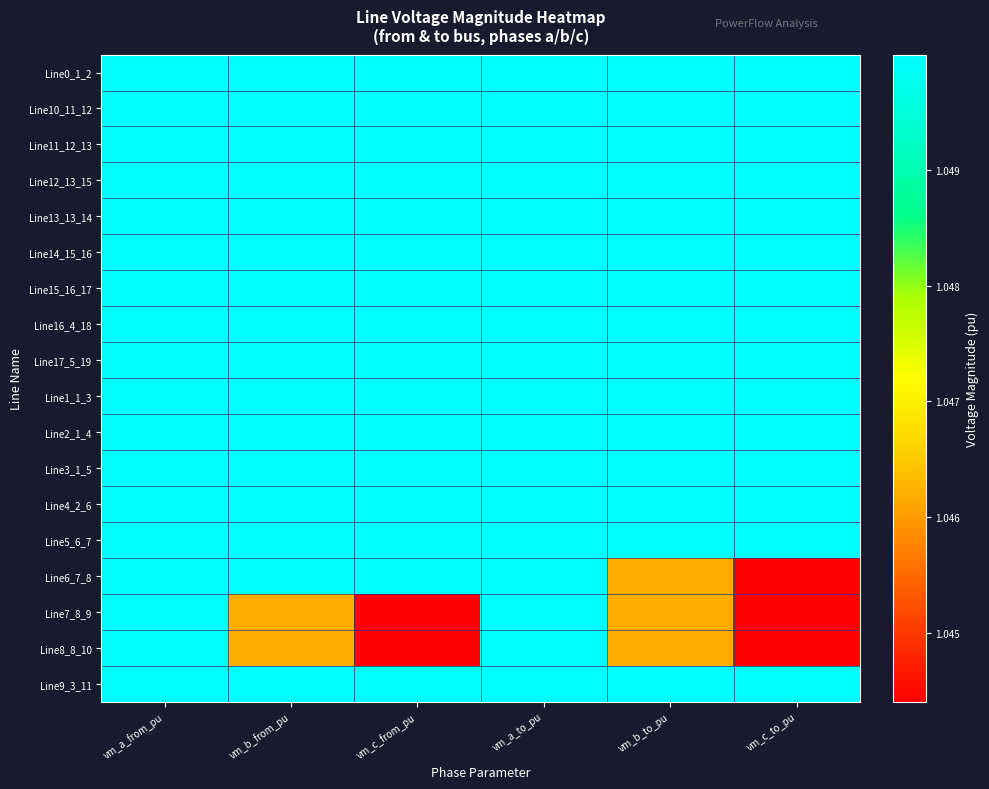

List the series in order of their peak value, lowest first.

Line0_1_2, Line10_11_12, Line11_12_13, Line12_13_15, Line13_13_14, Line14_15_16, Line15_16_17, Line16_4_18, Line17_5_19, Line1_1_3, Line2_1_4, Line3_1_5, Line9_3_11, Line4_2_6, Line5_6_7, Line6_7_8, Line7_8_9, Line8_8_10